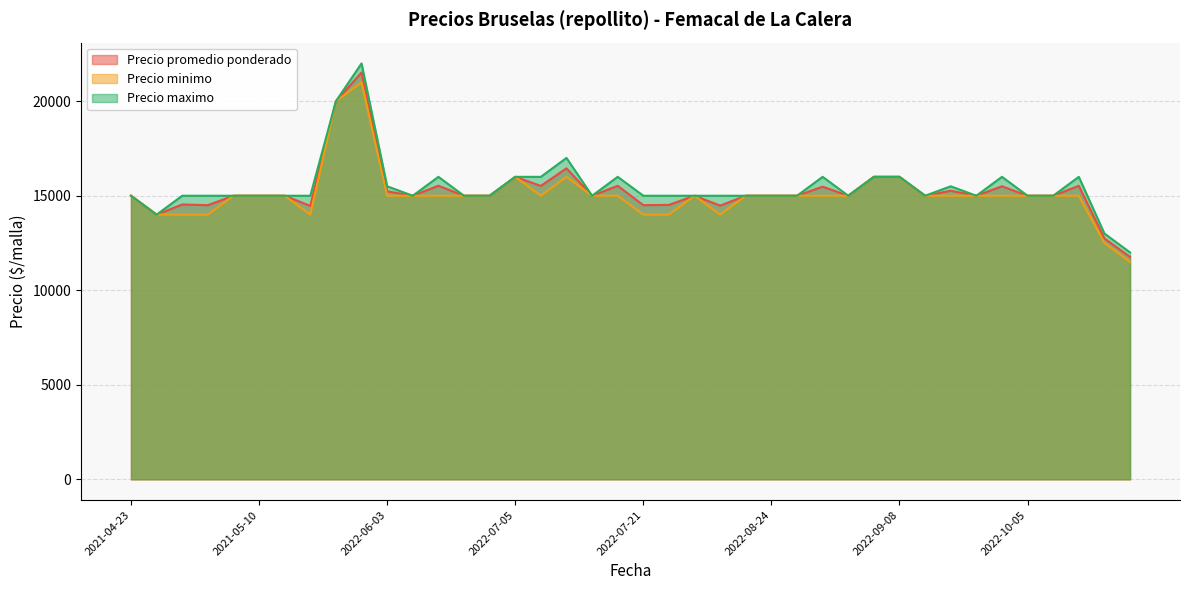

The Precio minimo series shows 15000 at 2022-06-14. True or false?

True